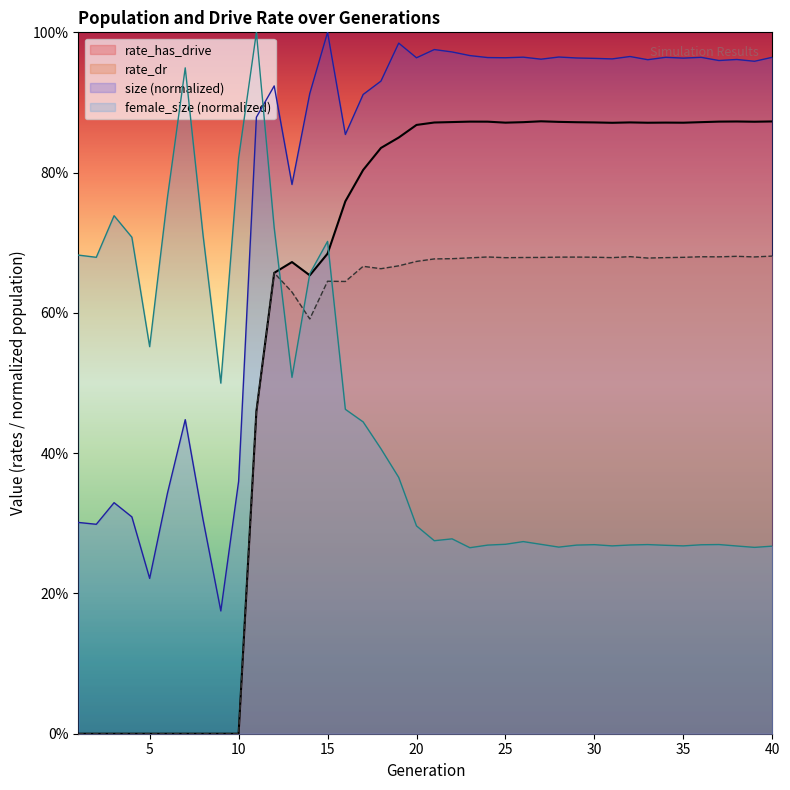

Which label corresponds to the smallest value in the chart?

1